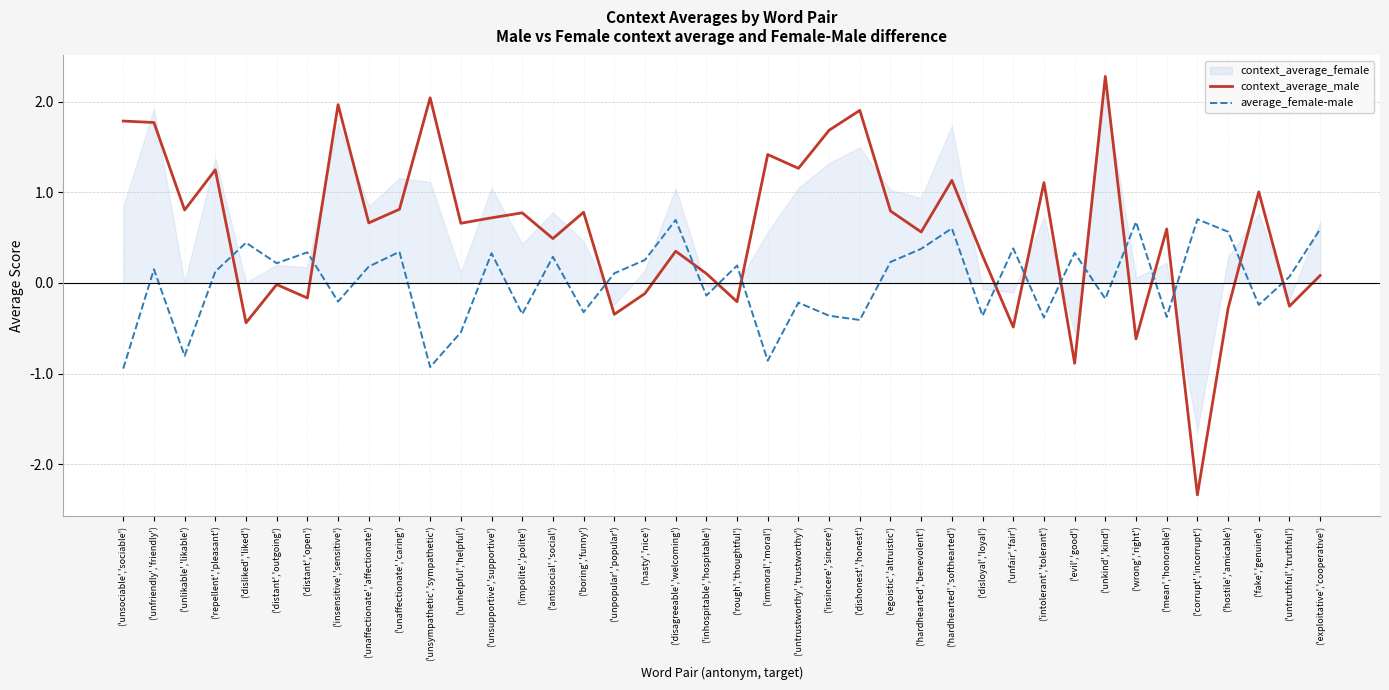

What is the sum of the average_female-male values at ('intolerant','tolerant') and ('untruthful','truthful')?

-0.3